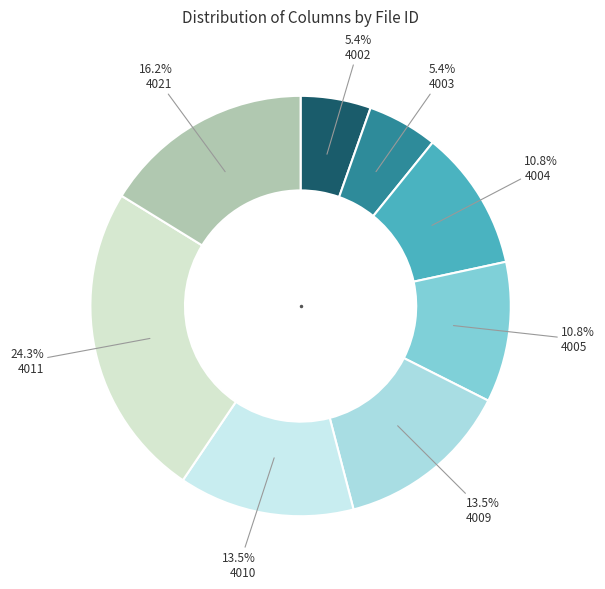

How many segments does this pie chart have?

8